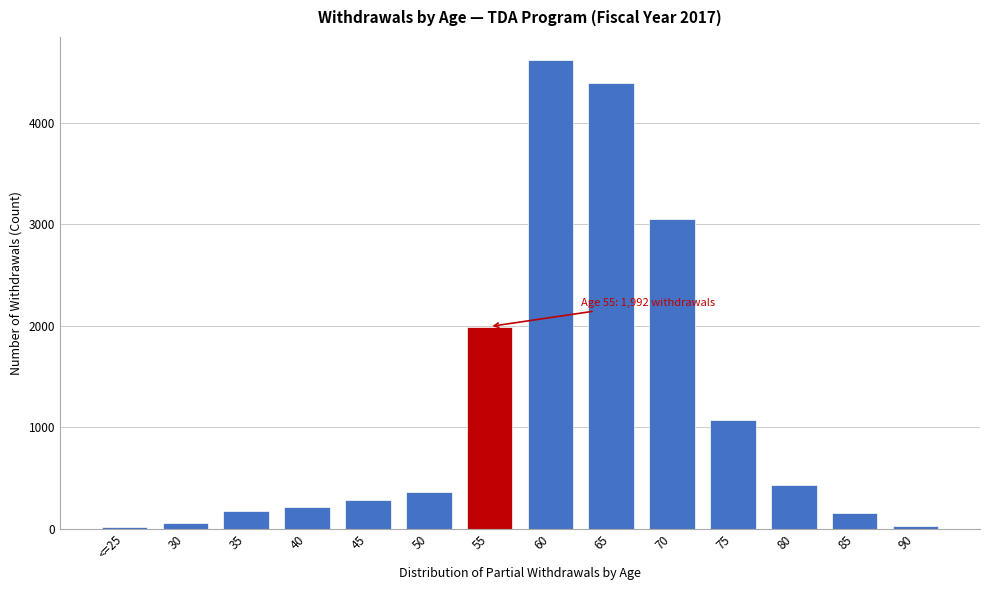

What is the sum of all values?

16827